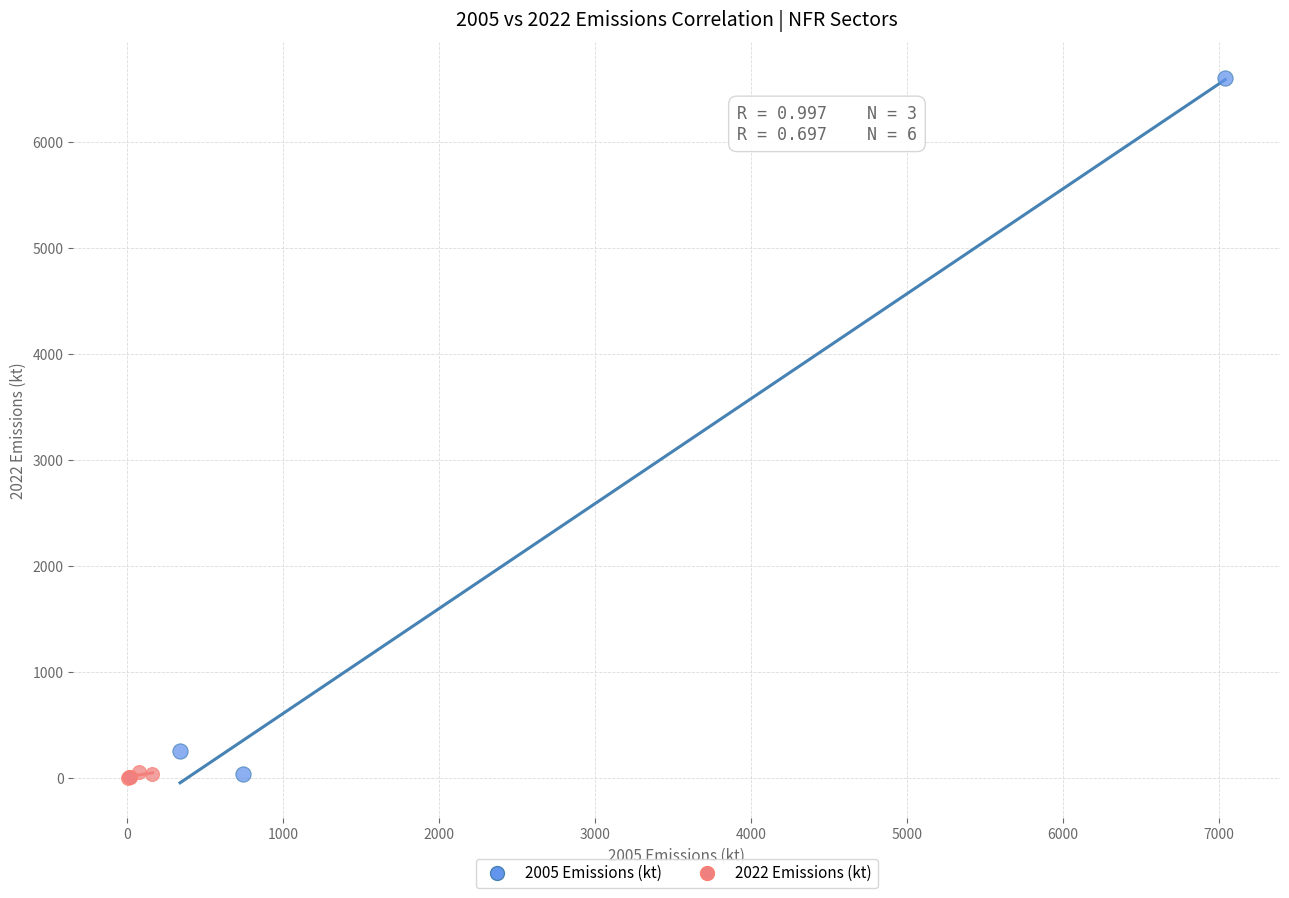

Which series has the largest Y range (max minus min)?

2005 Emissions (kt)